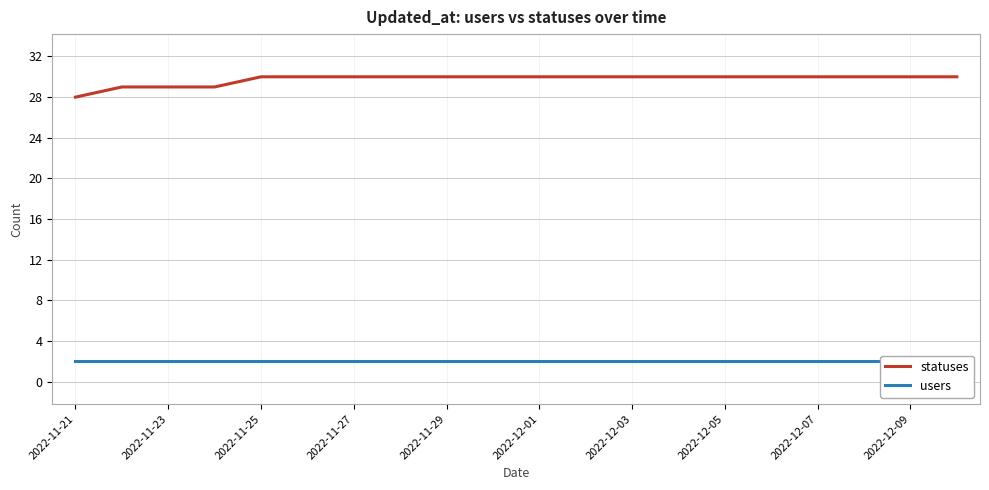

True or false: statuses and users cross at least once.

False